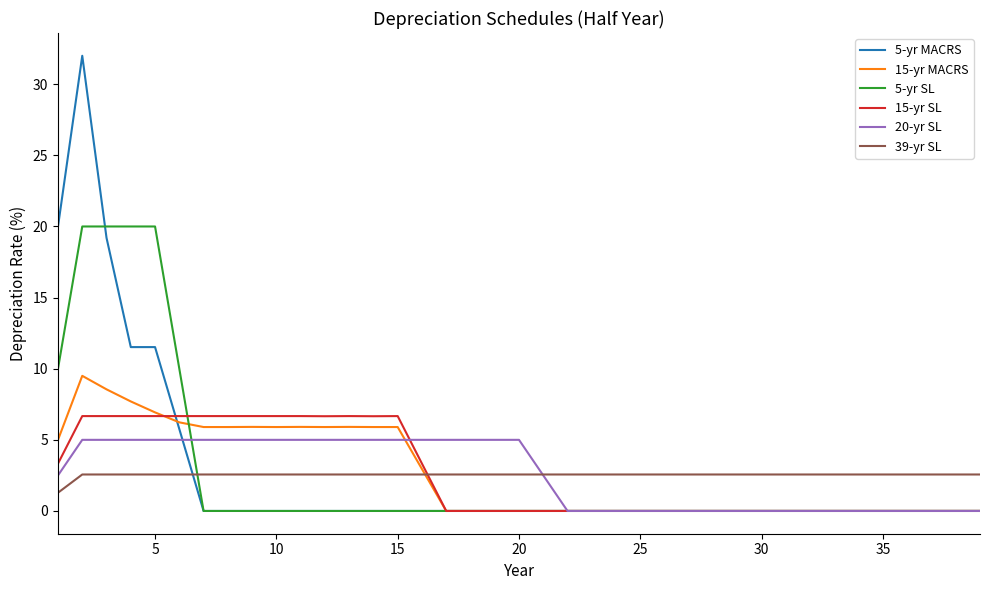

Which series has the largest range (max minus min)?

5-yr MACRS